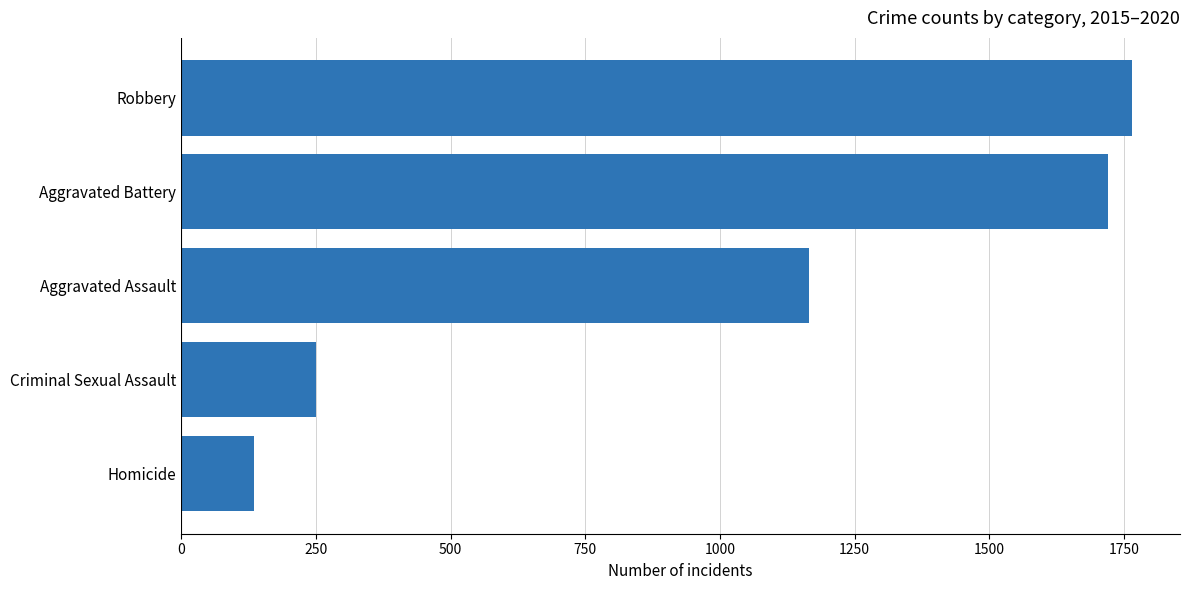

What is the minimum value shown in the chart?

136